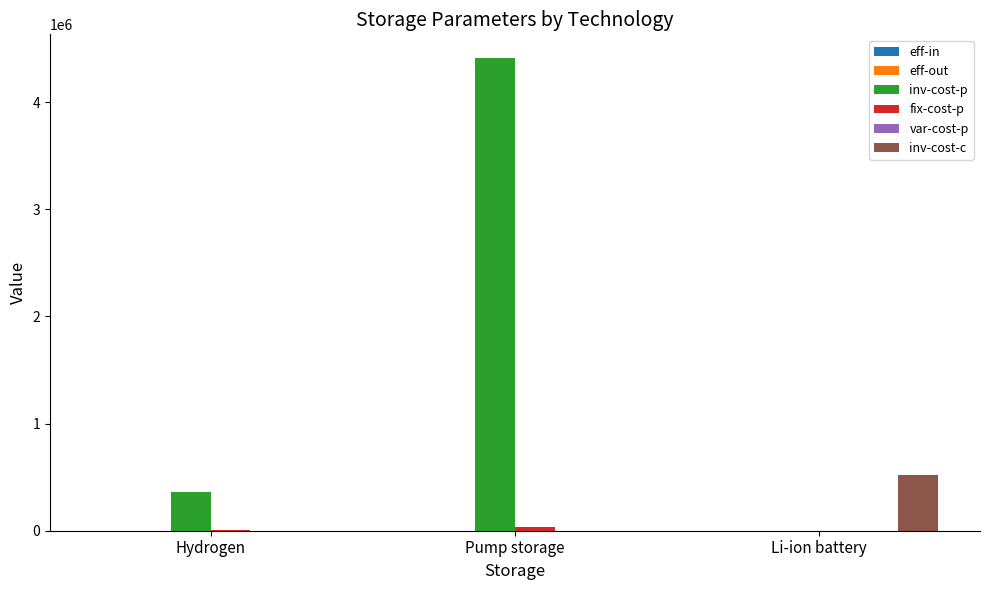

Between Pump storage and Li-ion battery, which series saw the biggest shift?

inv-cost-p